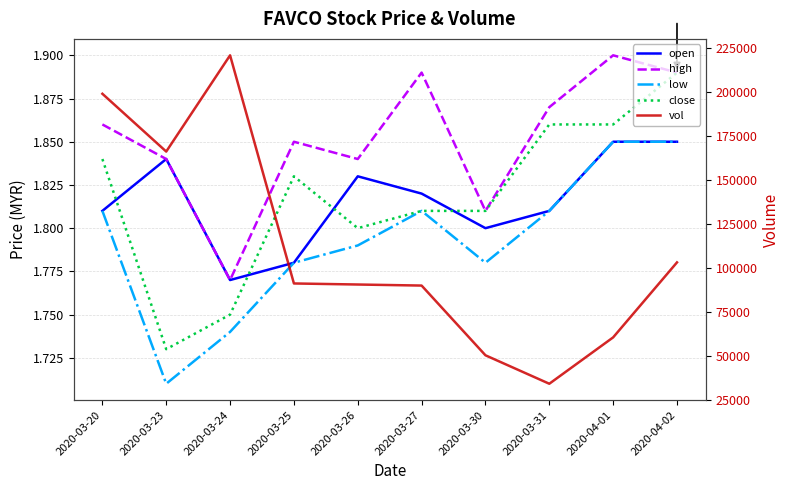

True or false: close and vol intersect in this chart.

False